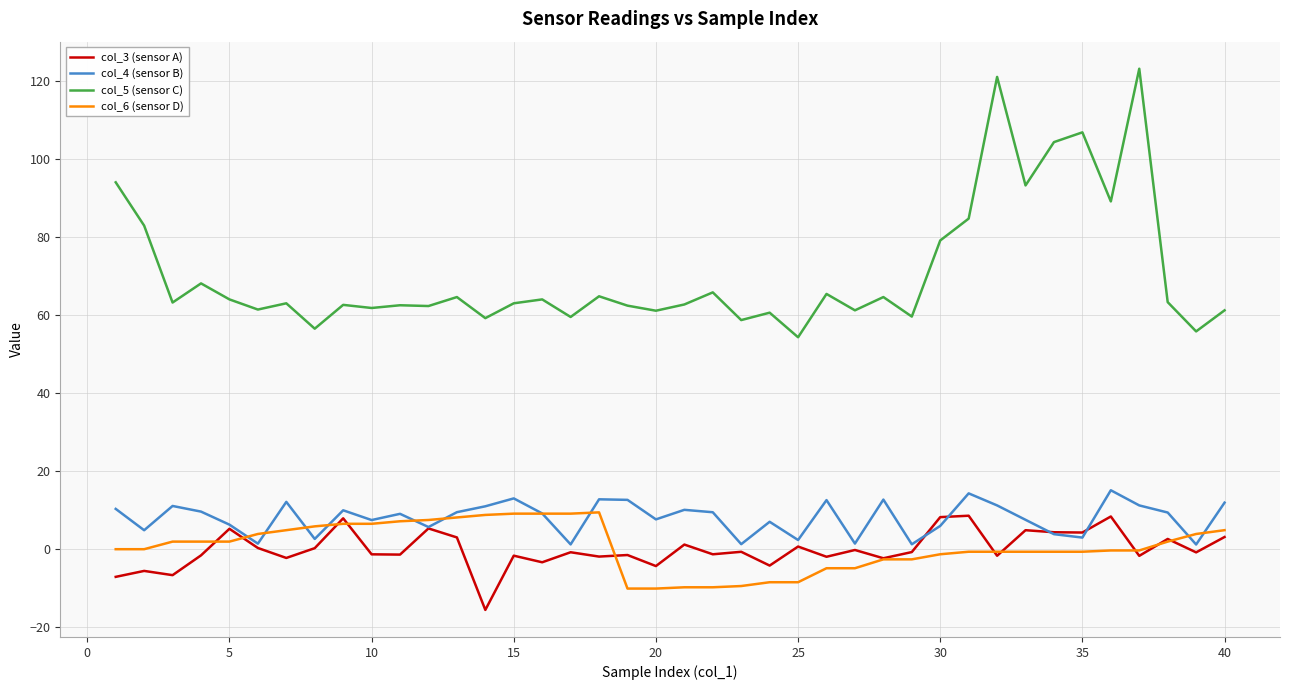

Does the chart display data point markers on the line(s)?

No